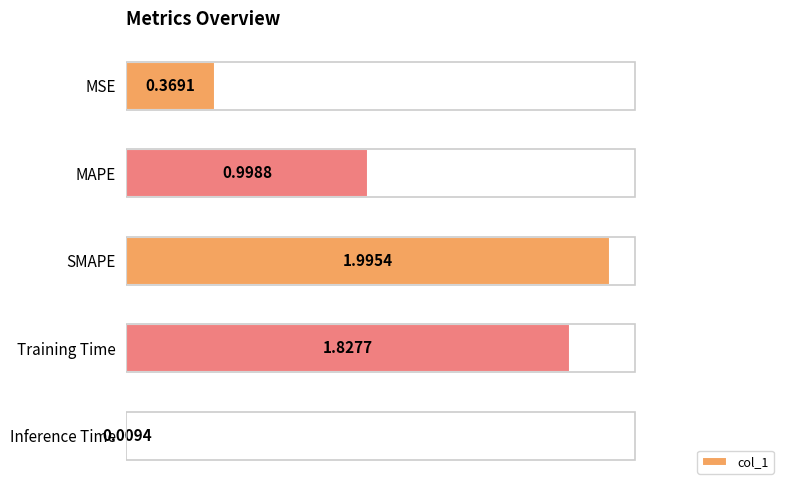

Are the bars grouped side by side (vs. stacked)?

No